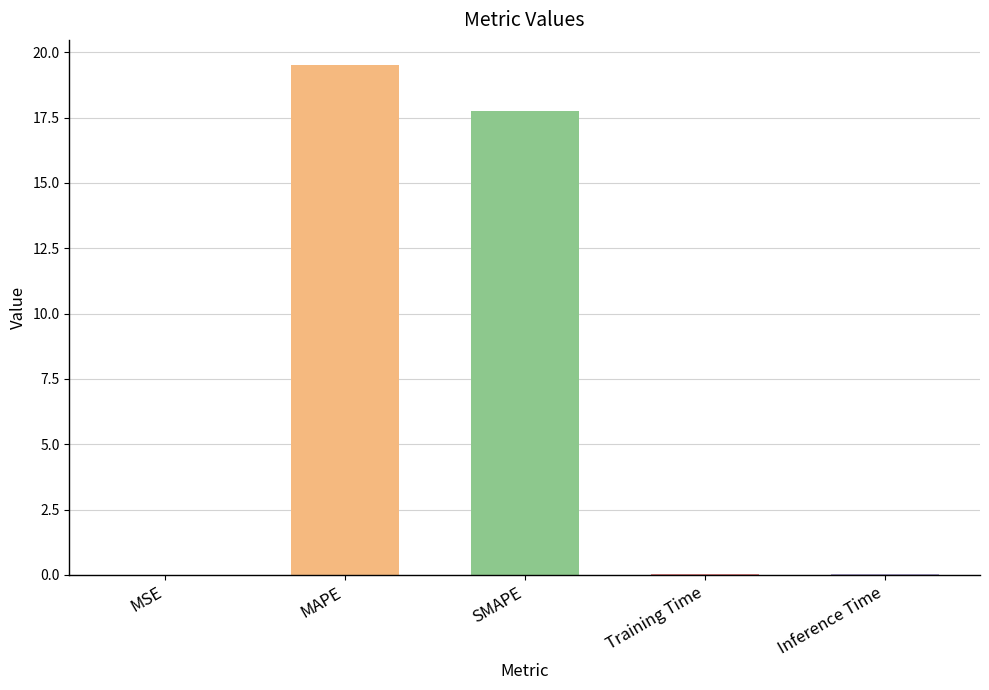

Between MAPE and SMAPE, which is larger?

MAPE